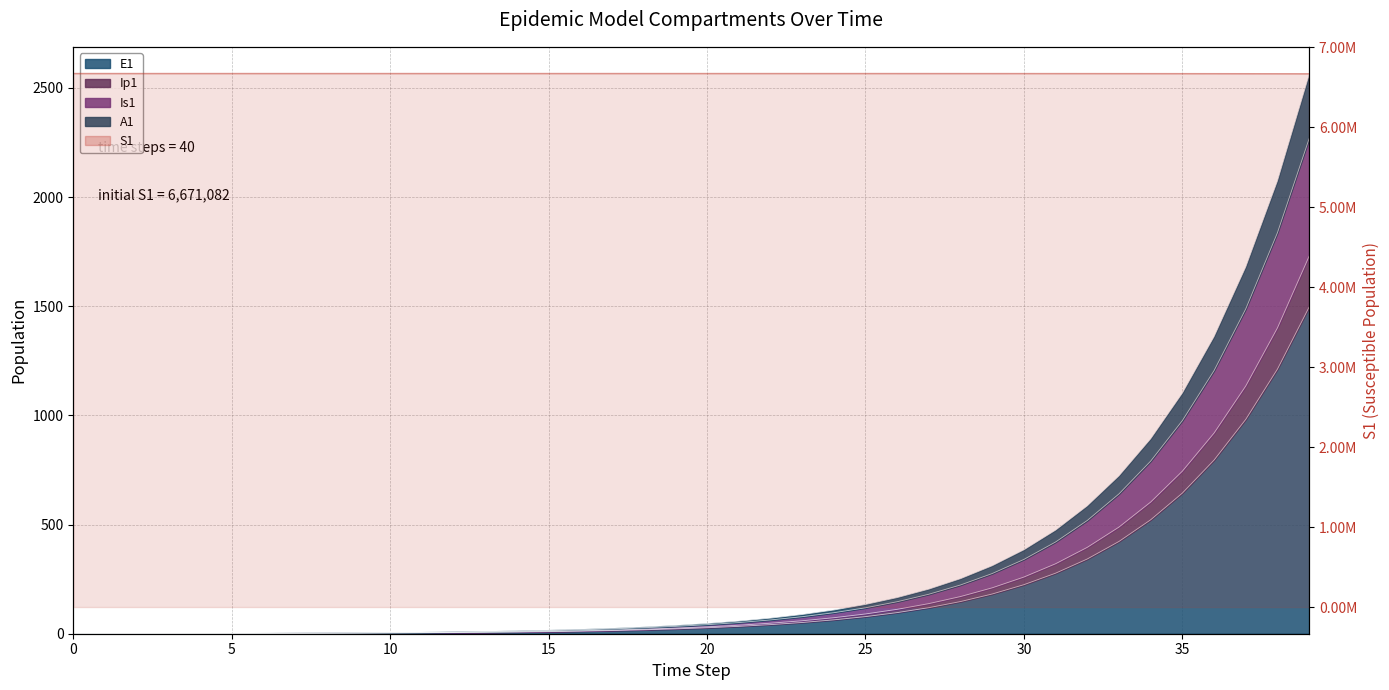

True or false: the data shows 6671081.0 at 15.

True